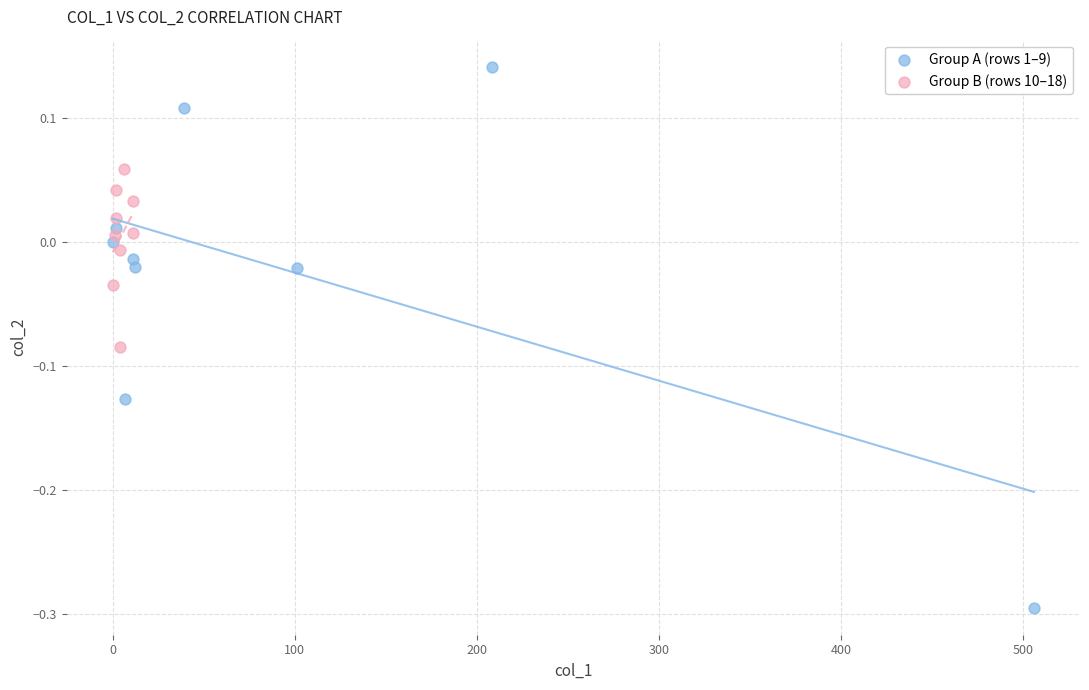

Which series contains the lowest Y value?

Group A (rows 1–9)